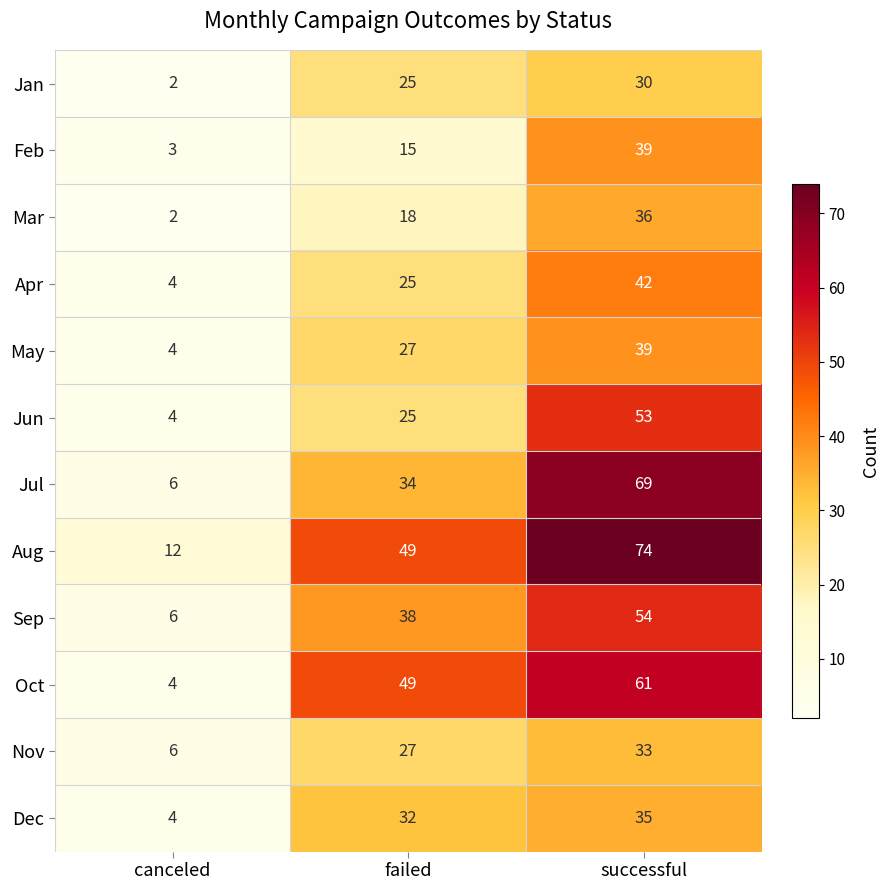

Which category has the highest value across all series?

successful